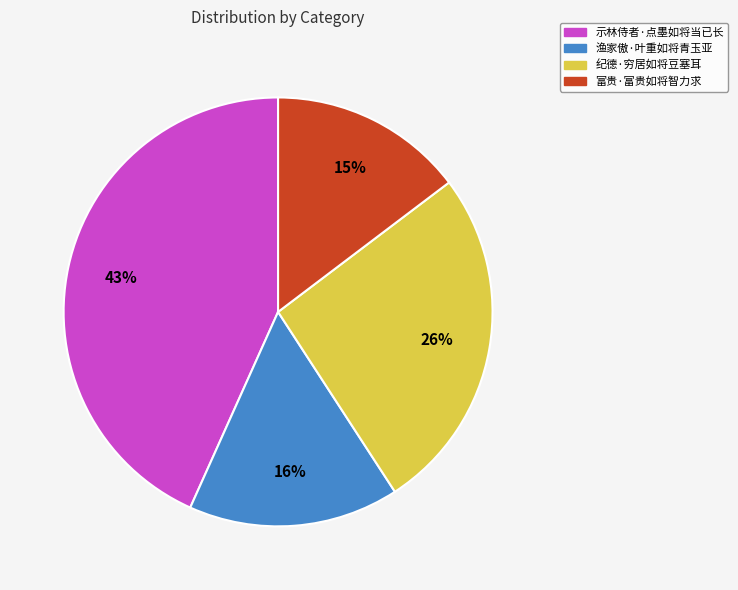

Count the number of slices in the pie.

4